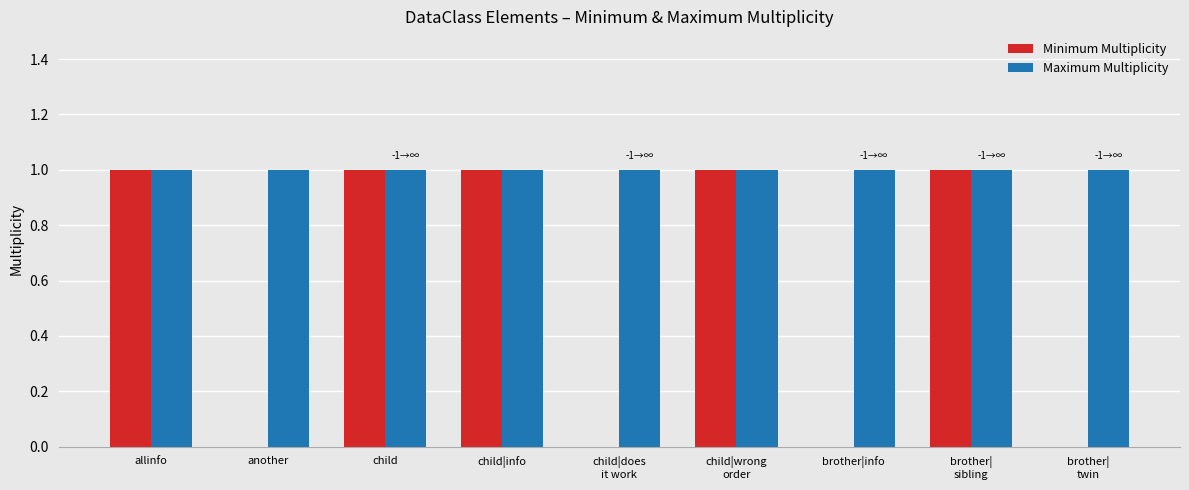

Is it true that Maximum Multiplicity equals 1 at allinfo?

True